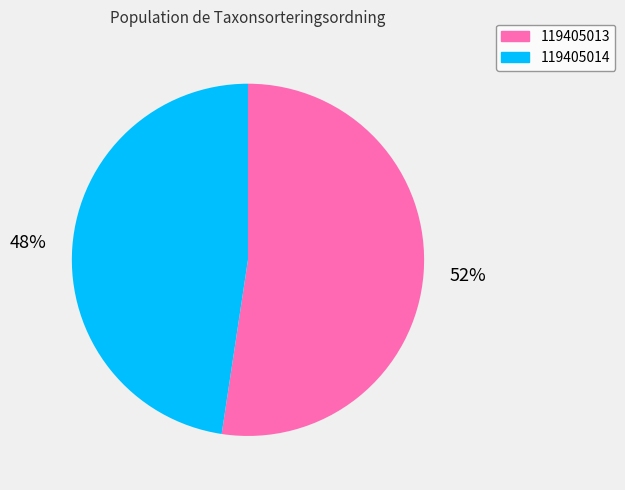

Which has a higher value, 119405014 or 119405013?

119405013